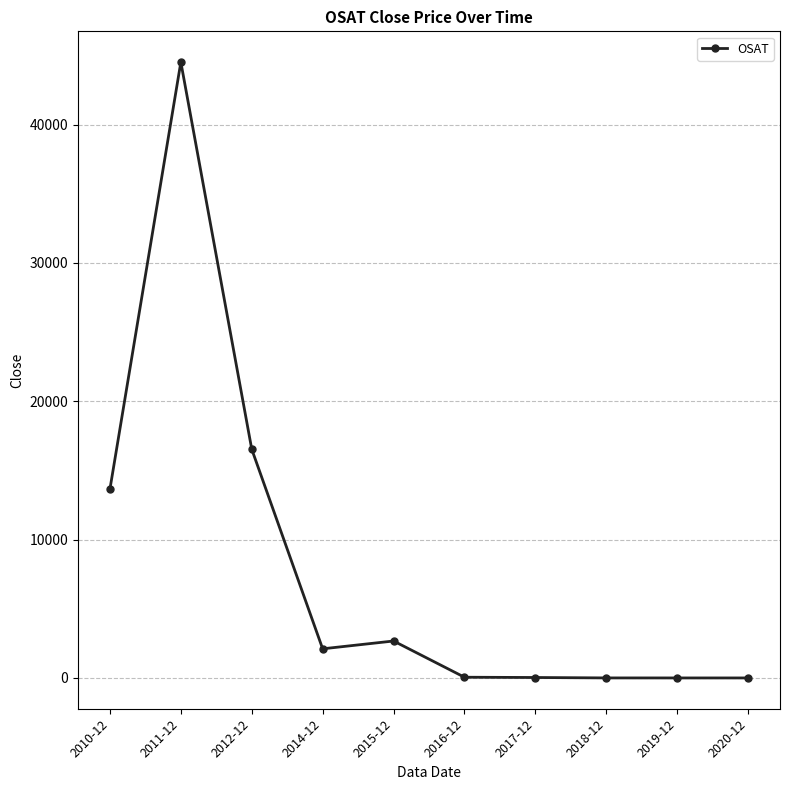

How many series are shown in this chart?

1